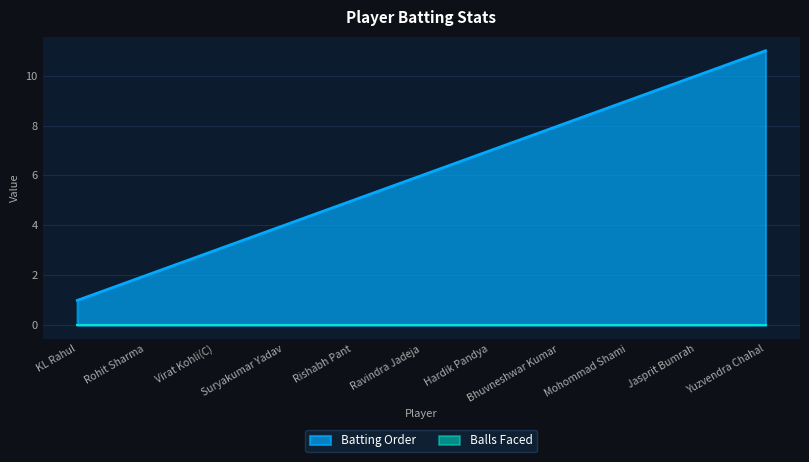

Between KL Rahul and Ravindra Jadeja, which is larger?

Ravindra Jadeja